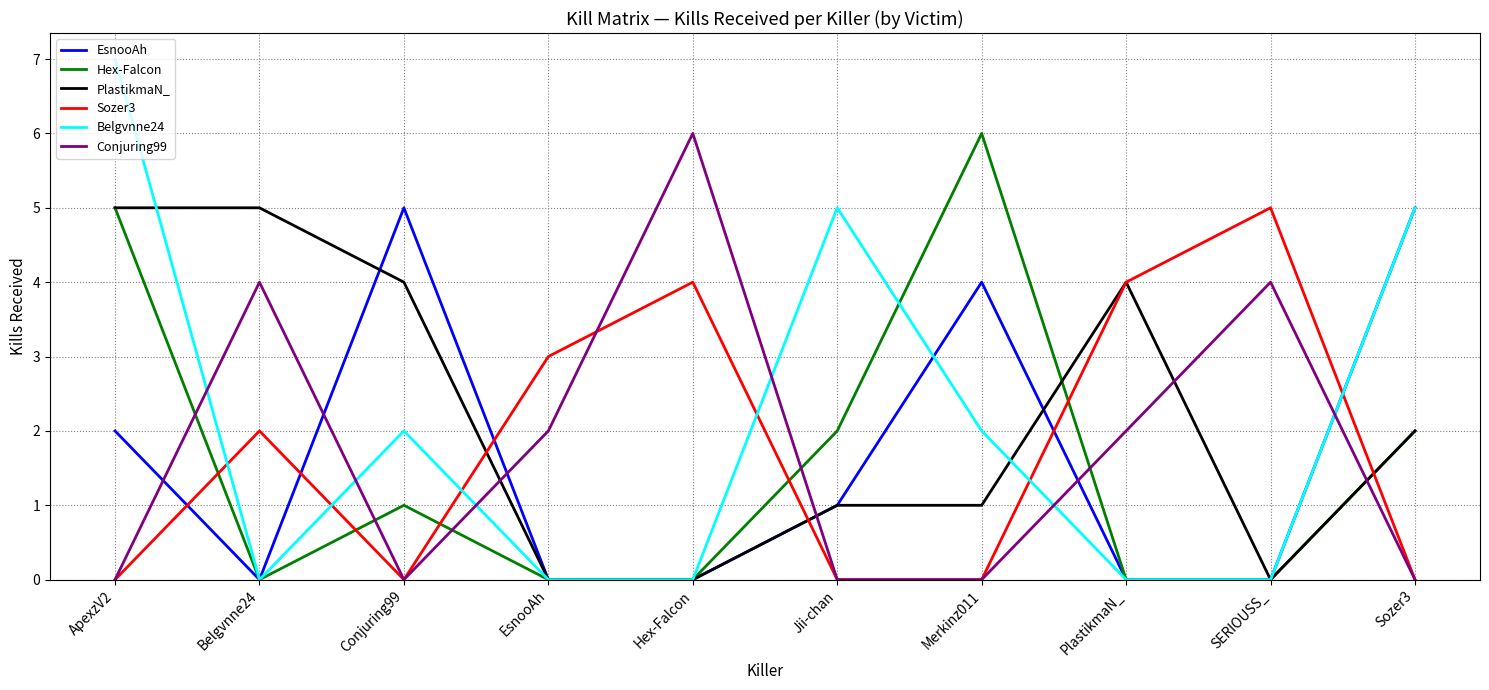

Which series has the widest spread of values?

Belgvnne24